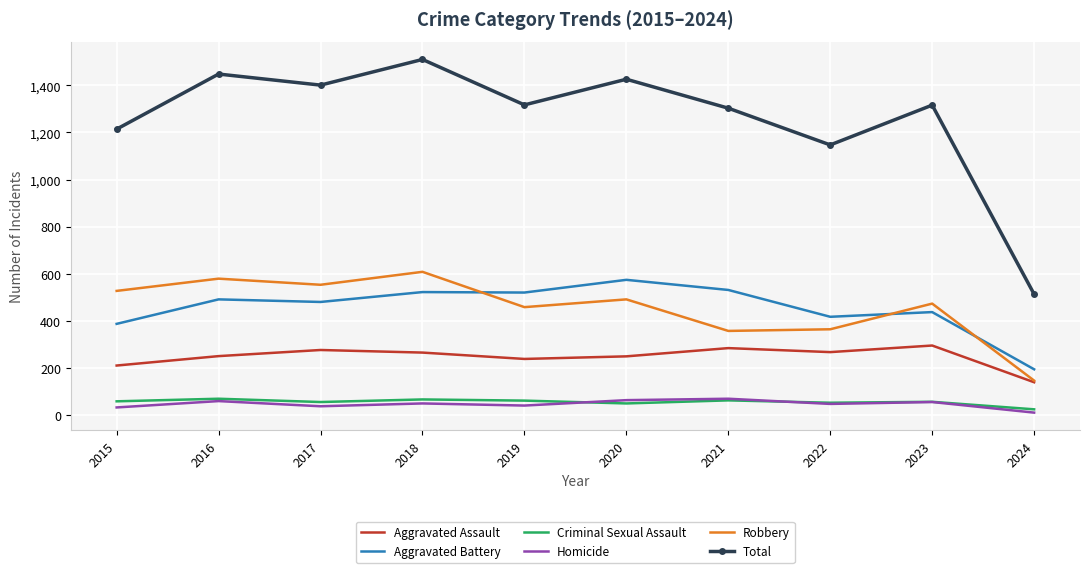

Which series has the largest range (max minus min)?

Total